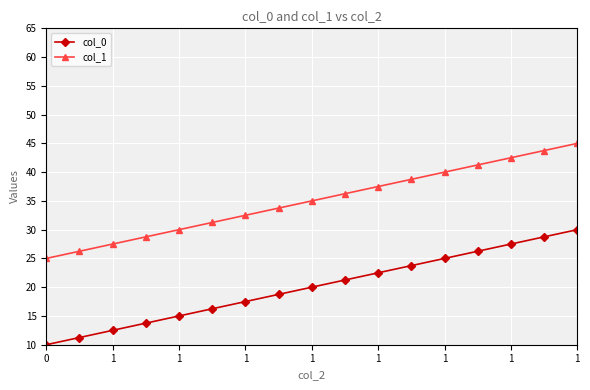

List the series in order of their peak value, lowest first.

col_0, col_1